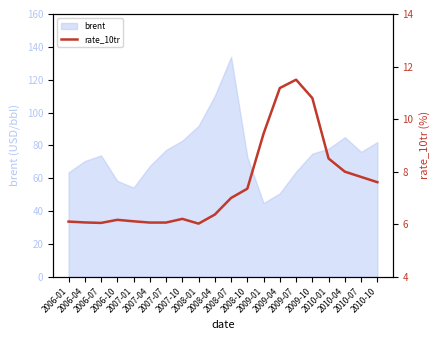

Which category has the lowest value across all series?

2008-01